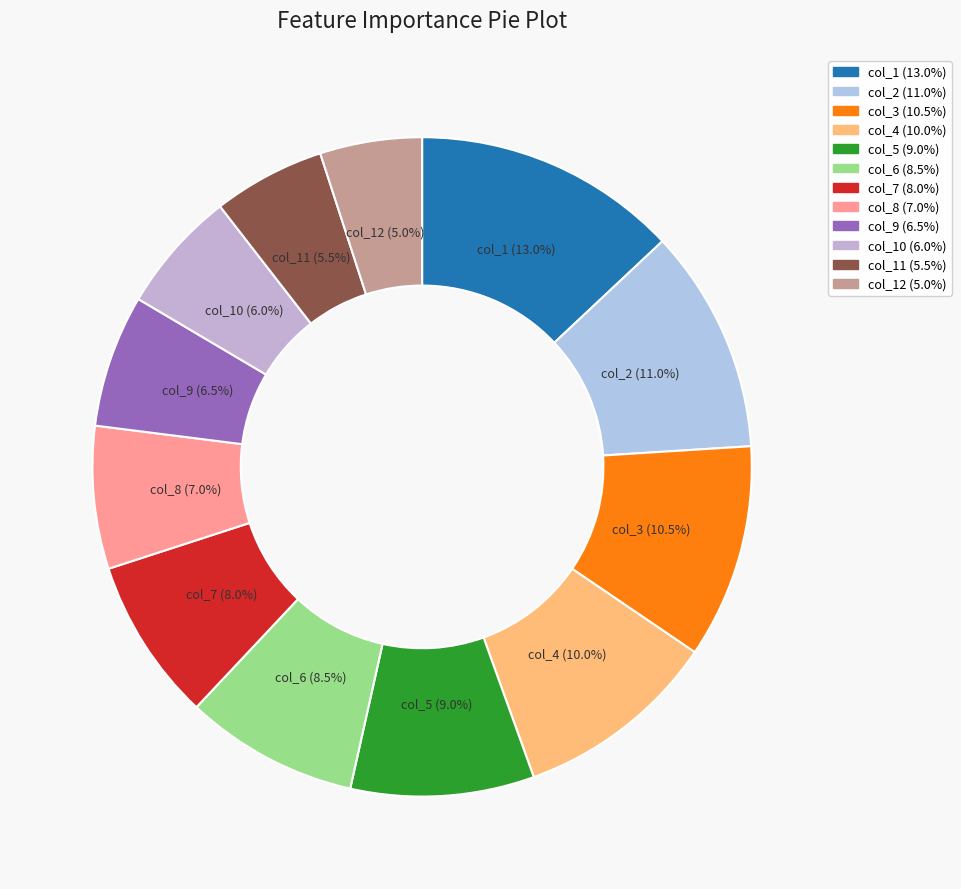

Count the number of slices in the pie.

12